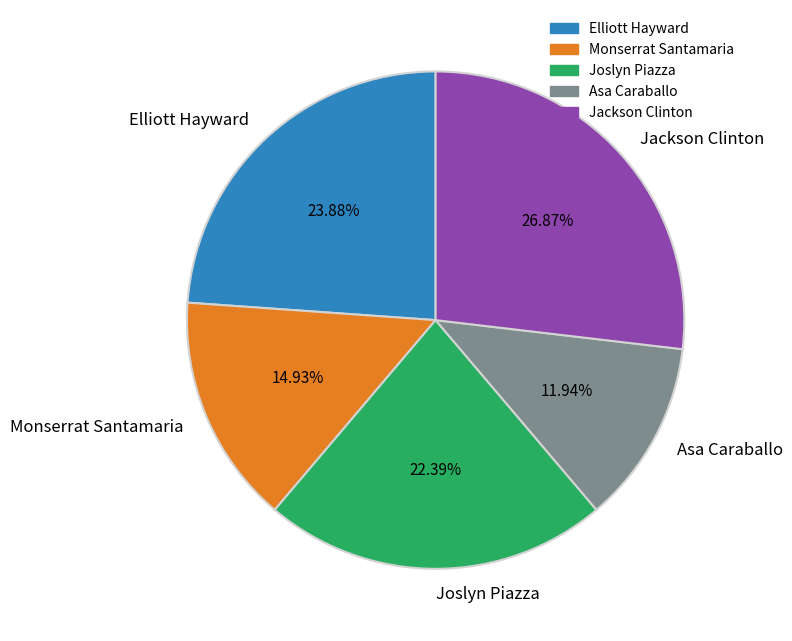

To the nearest percent, what is the combined percentage of Asa Caraballo and Elliott Hayward?

36%